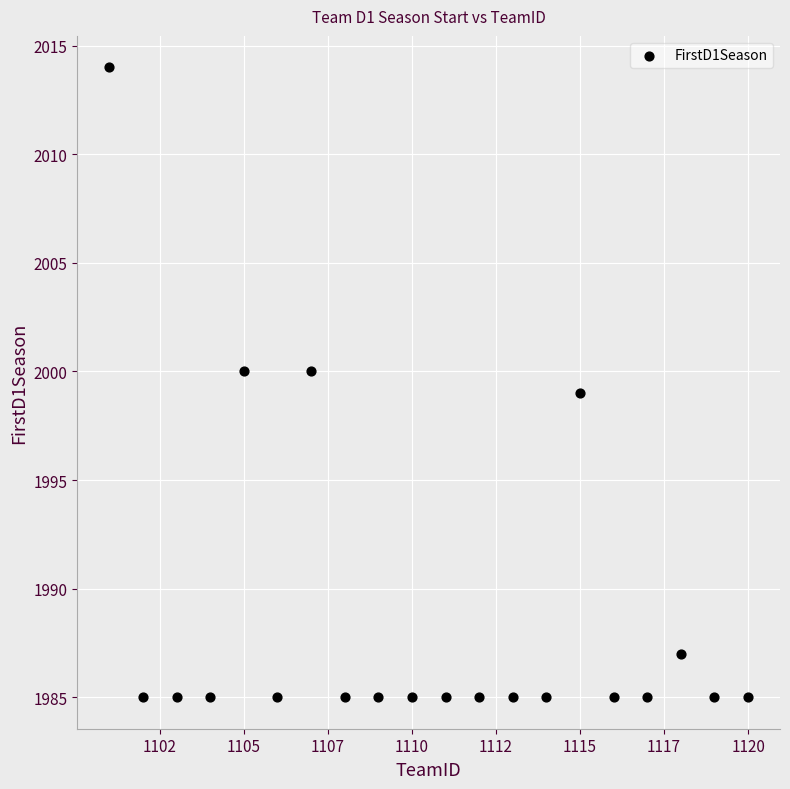

What is the range of Y values (max minus min)?

29